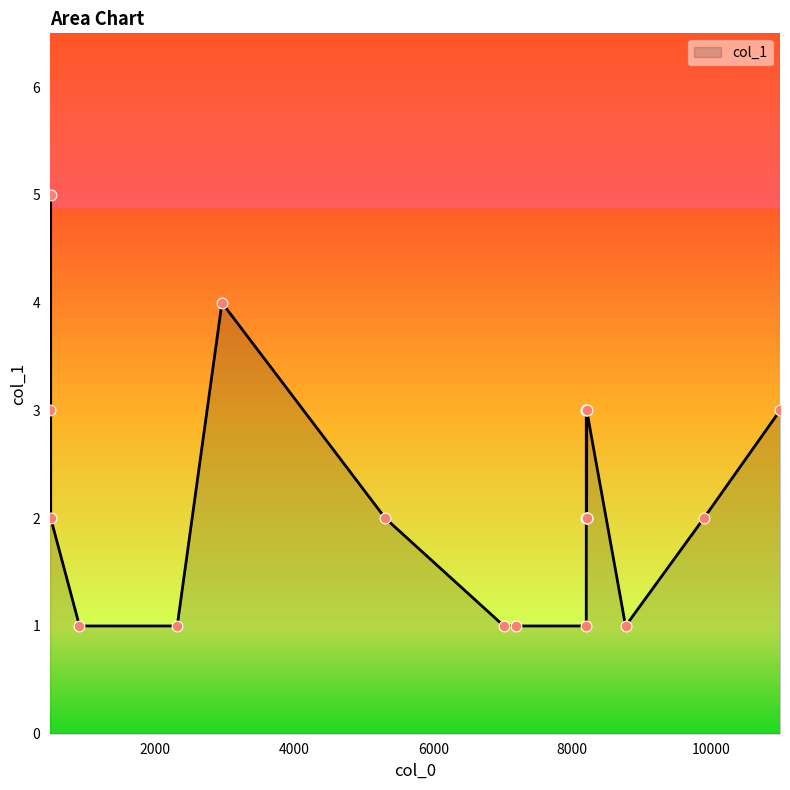

What is the maximum value shown in the chart?

5